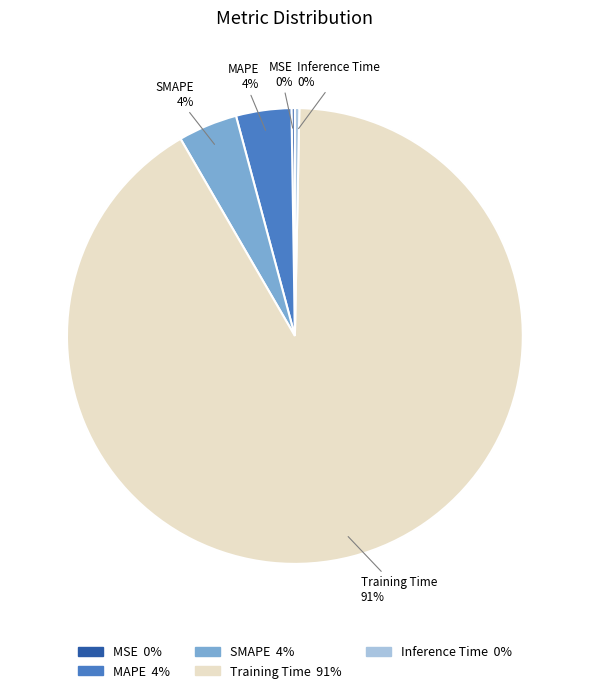

Which slice is the largest?

Training Time